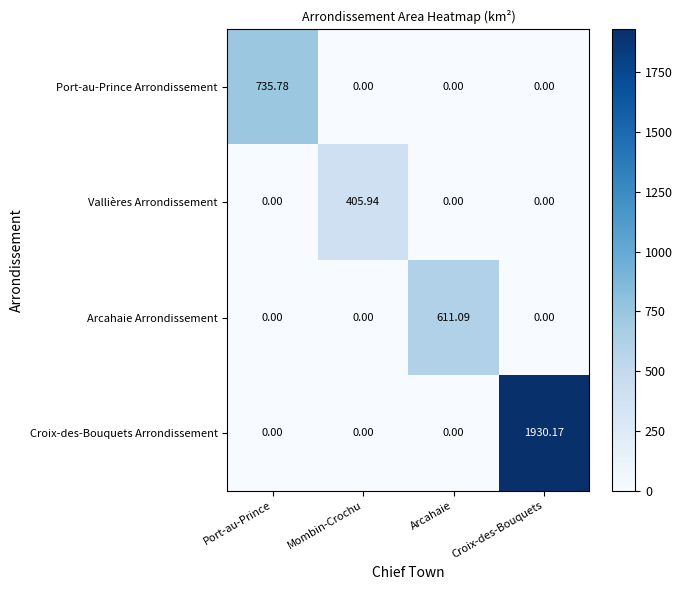

At which label does Arcahaie Arrondissement reach its peak?

Arcahaie